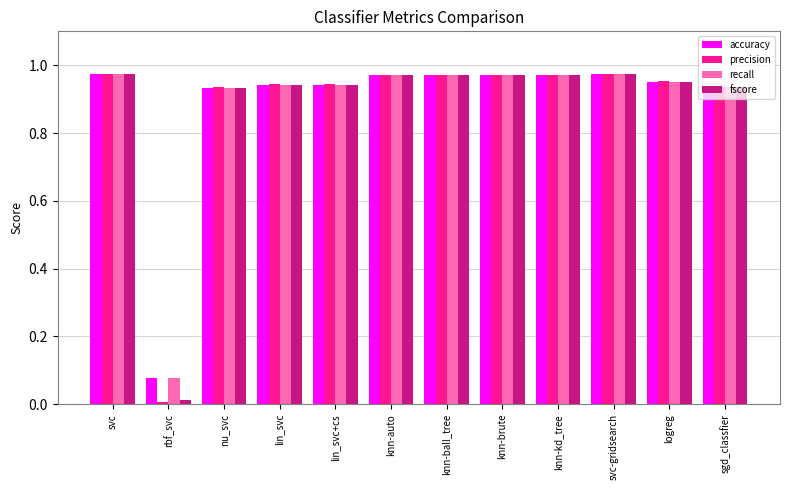

What is the total value across all series at lin_svc?

3.8